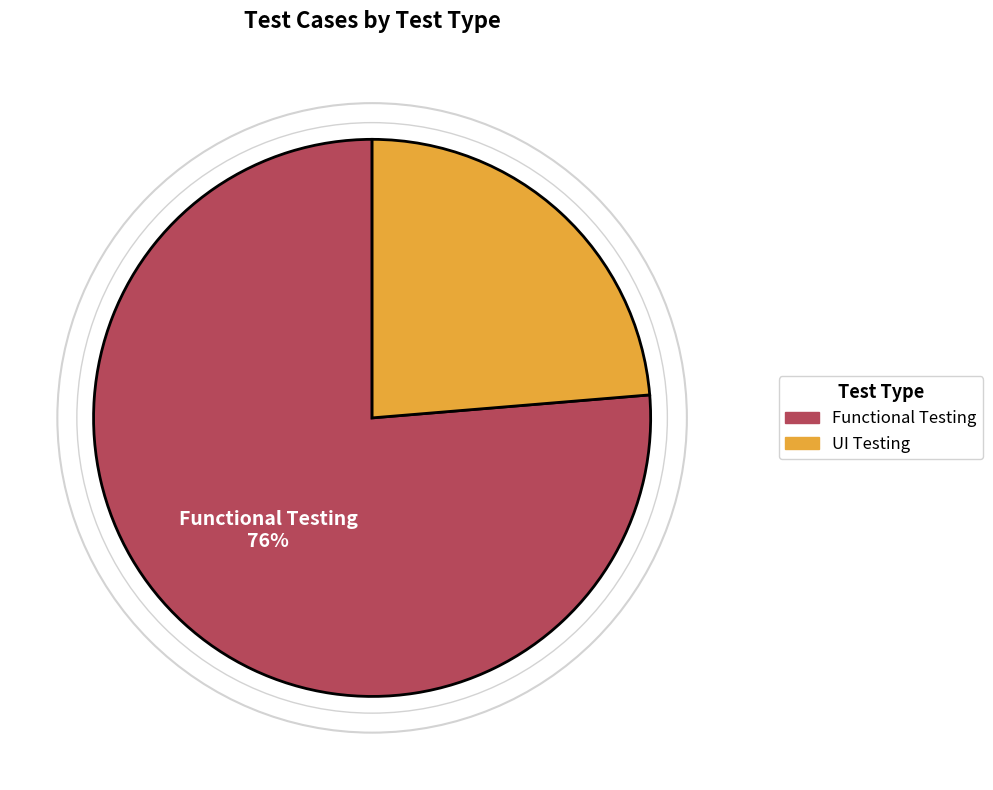

Does UI Testing represent more than half of the total?

No